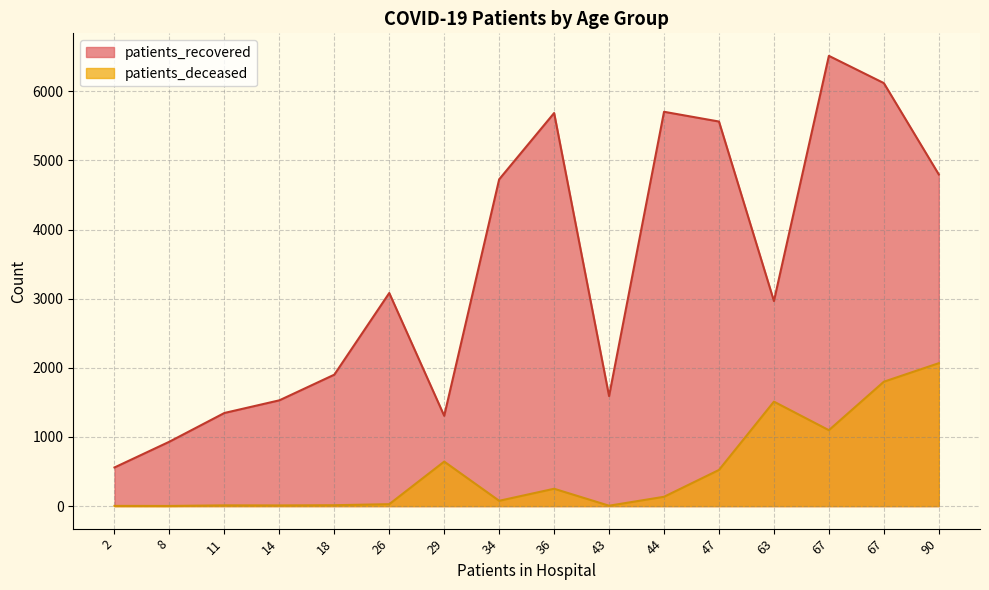

Which series has the largest total across all categories?

patients_recovered